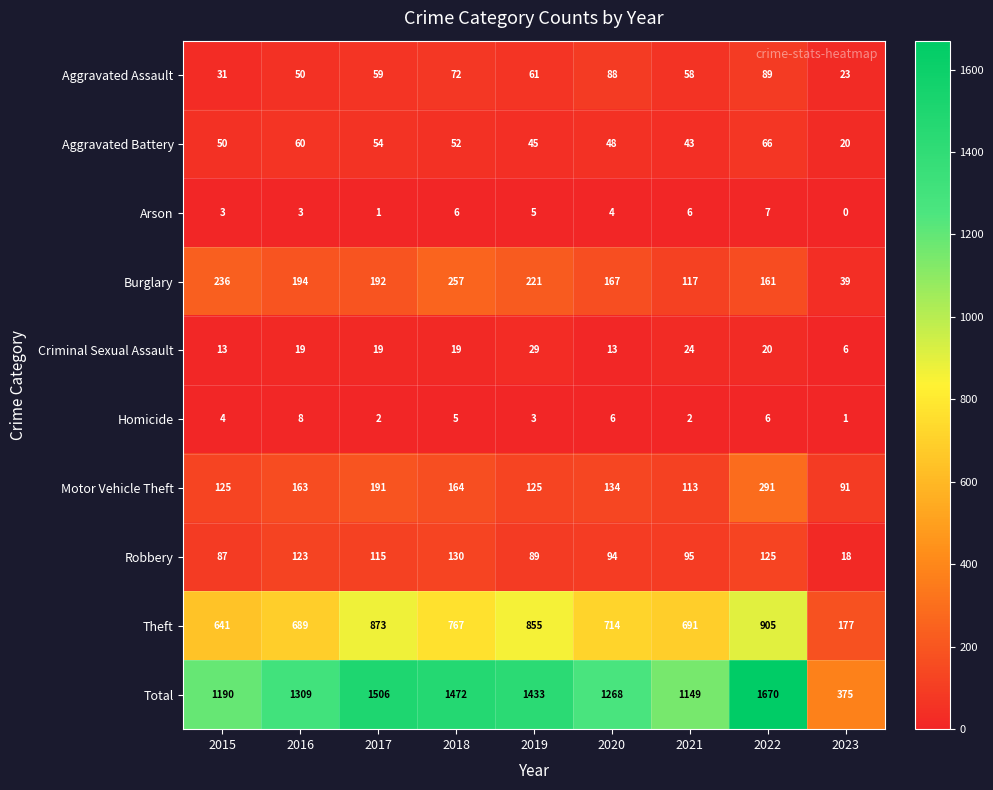

Which series has the largest total across all categories?

Total